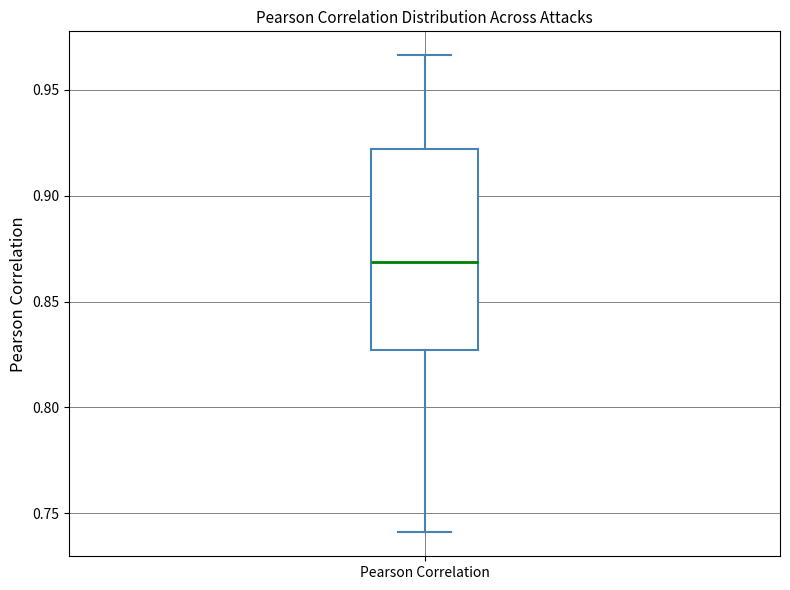

Read this box plot against the y-axis: the position of the median line, the range covered by the box, and the ends of both whiskers. The values are not printed on the chart, so give them approximately, as read against the axis.

median 0.870, box 0.825 to 0.920, whiskers 0.740 to 0.965